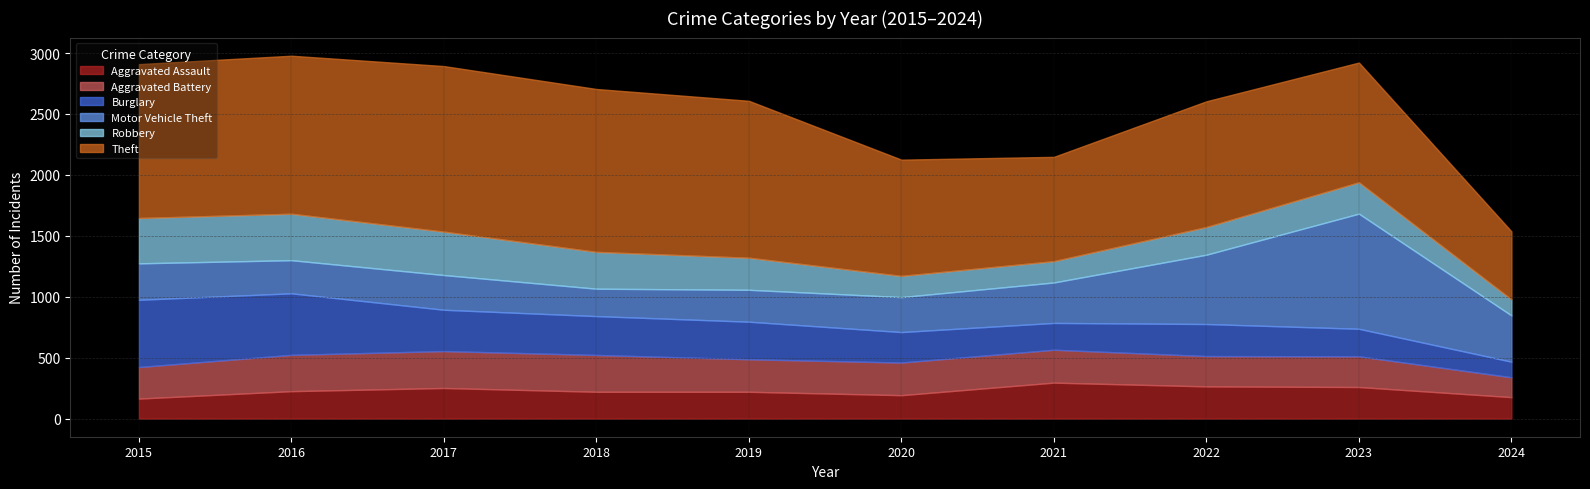

At which category does Theft reach its first local valley?

2021